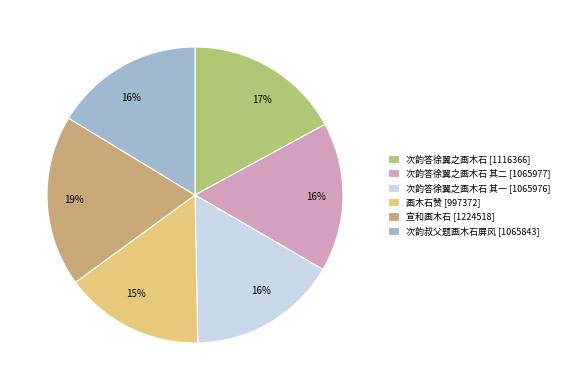

Combined, do 次韵答徐翼之画木石 其二 [1065977] and 次韵答徐翼之画木石 [1116366] account for over 50%?

No